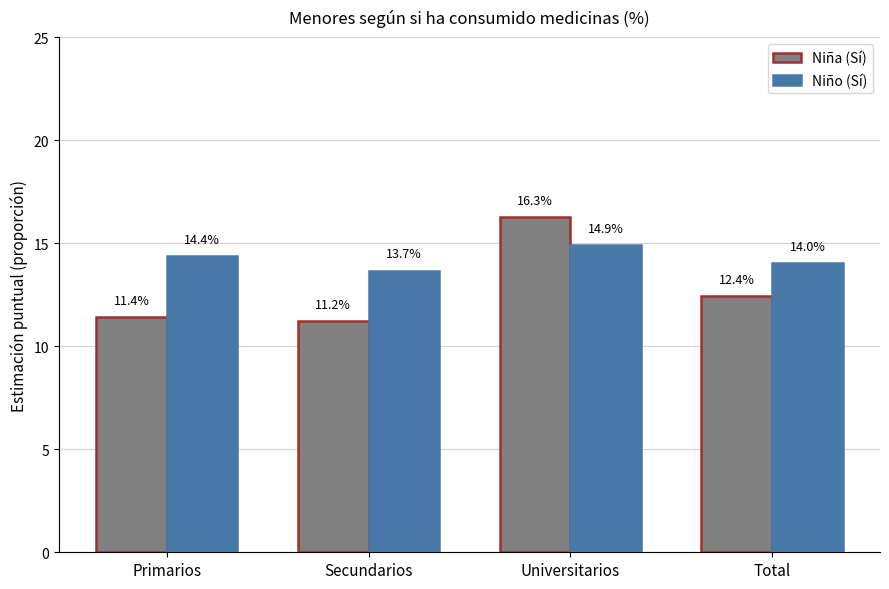

What position from the left is Primarios?

1